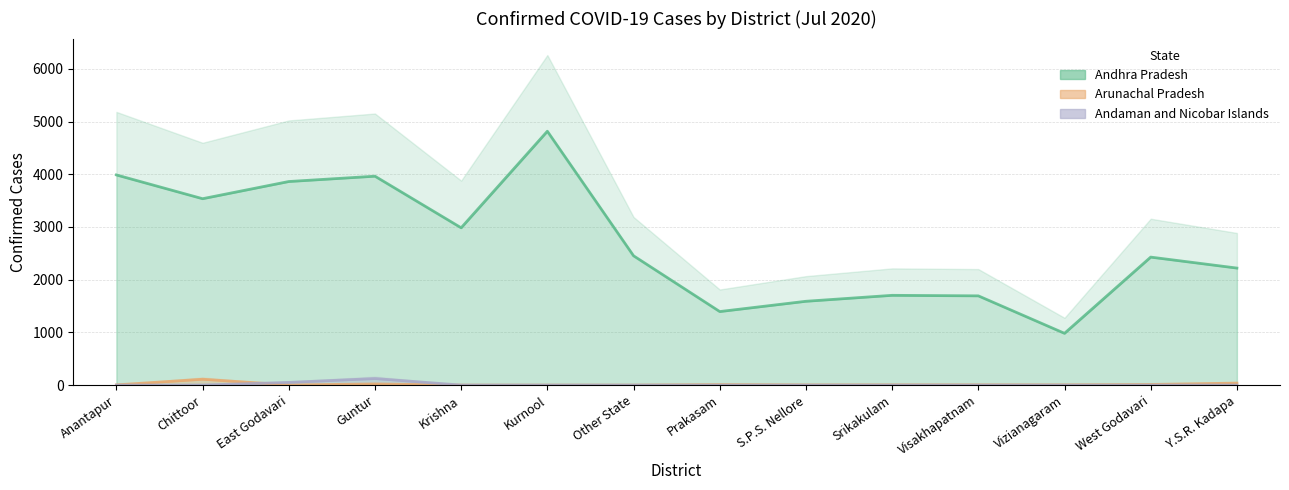

What is the difference between the second highest and minimum values in the Andhra Pradesh series?

3005